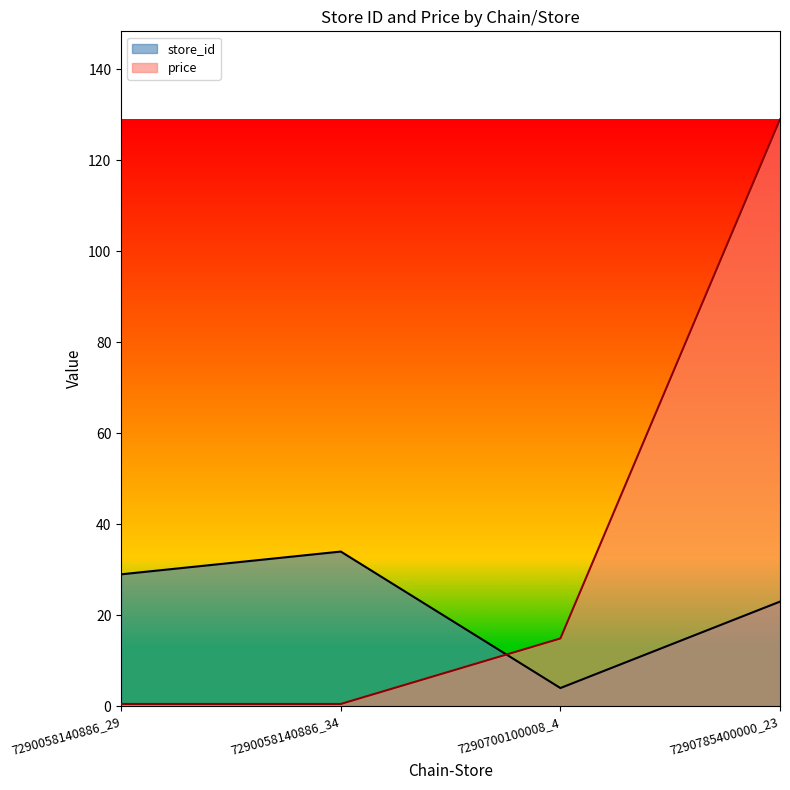

What position from the left is 7290700100008_4?

3